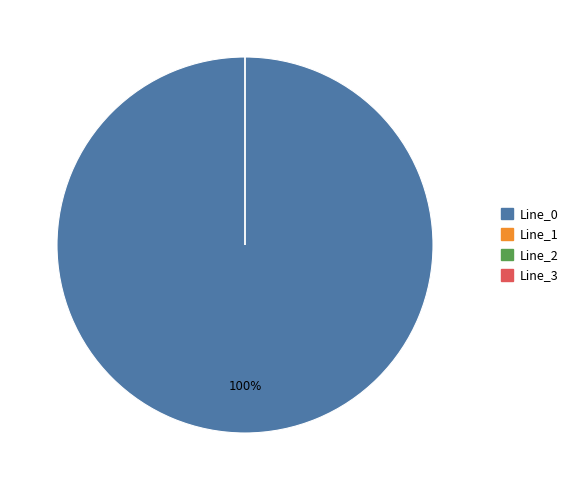

Count the number of slices in the pie.

4